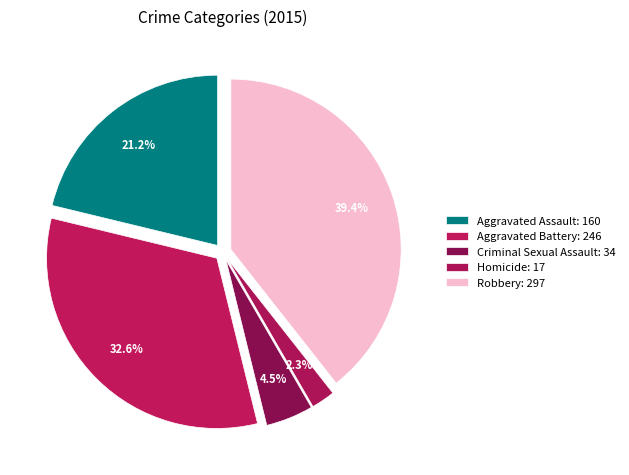

Count the number of slices in the pie.

5